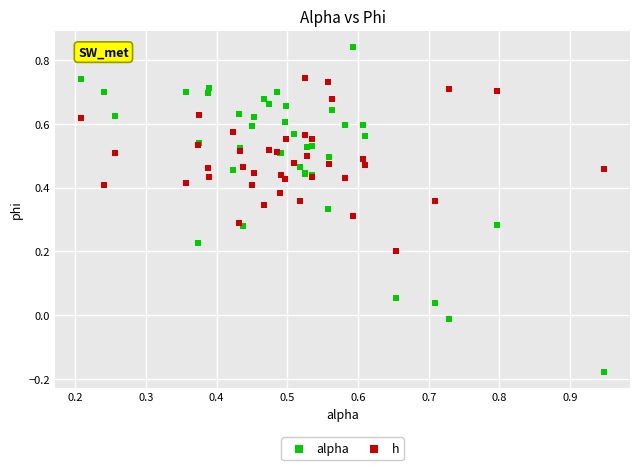

Which series reaches the maximum Y coordinate?

alpha